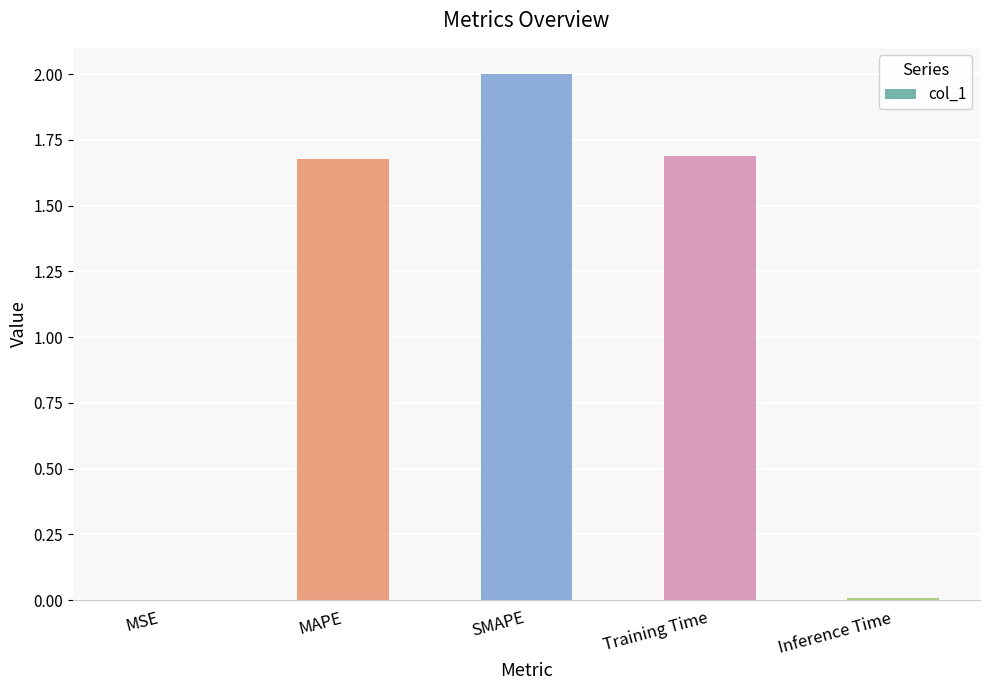

How many data points does each series have?

5